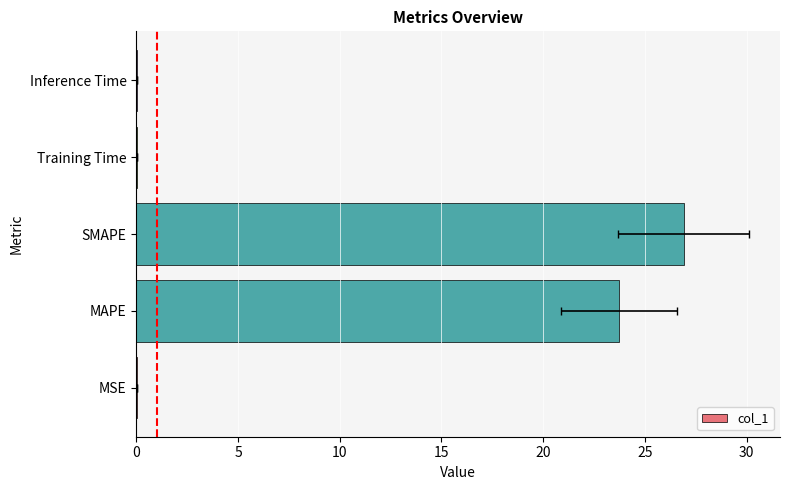

Does the chart contain any negative values?

No